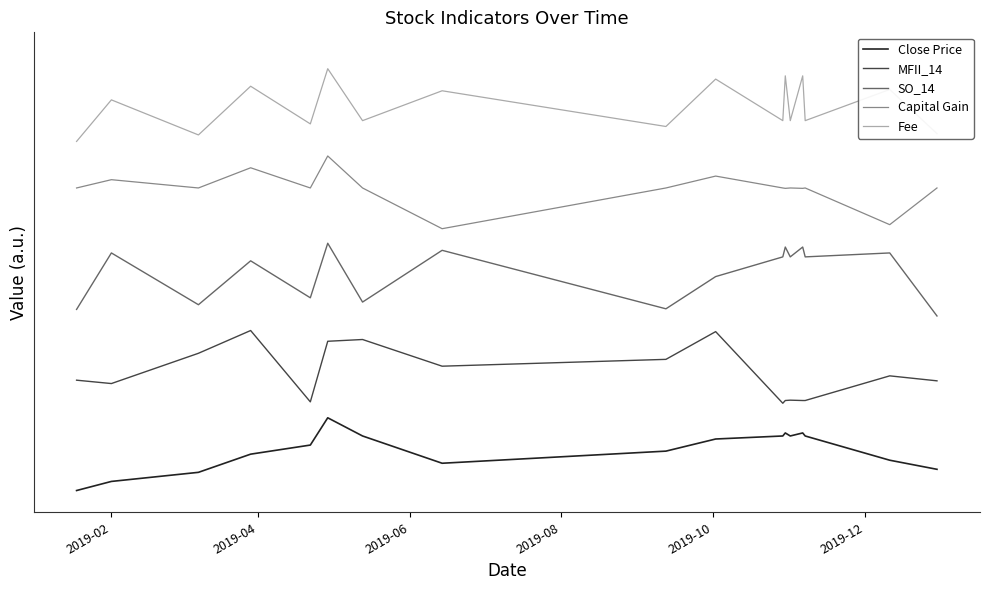

What are all the series names shown in the legend?

Close Price, MFII_14, SO_14, Capital Gain, Fee